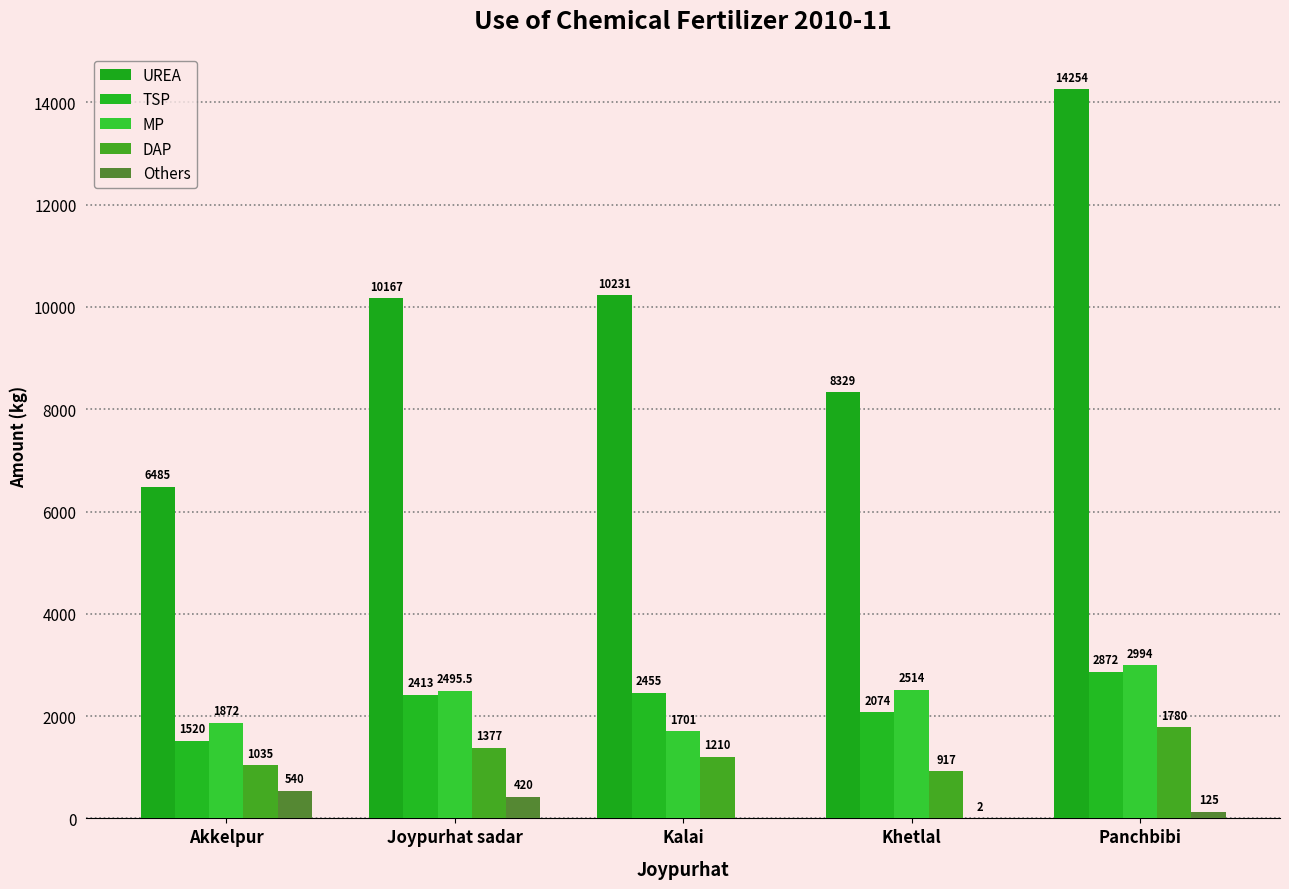

At which category is the sum across all series the highest?

Panchbibi